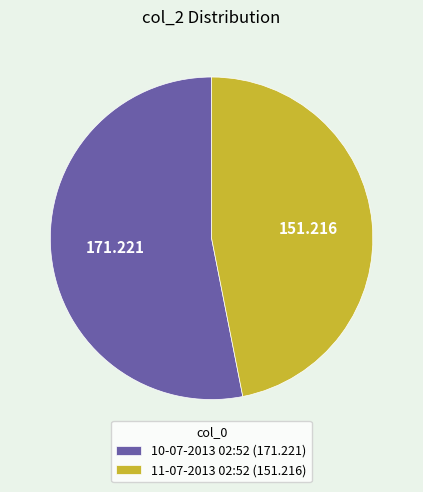

Count the number of slices in the pie.

2